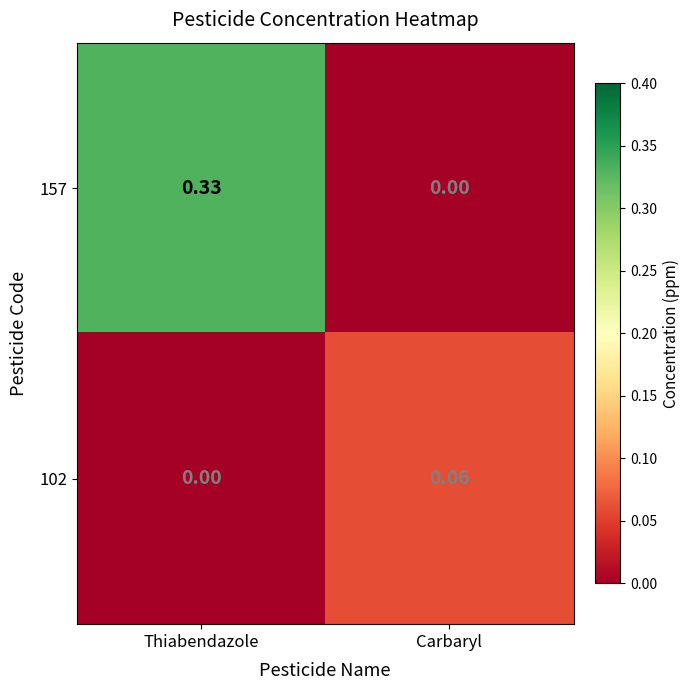

At which category is the sum across all series the highest?

Thiabendazole